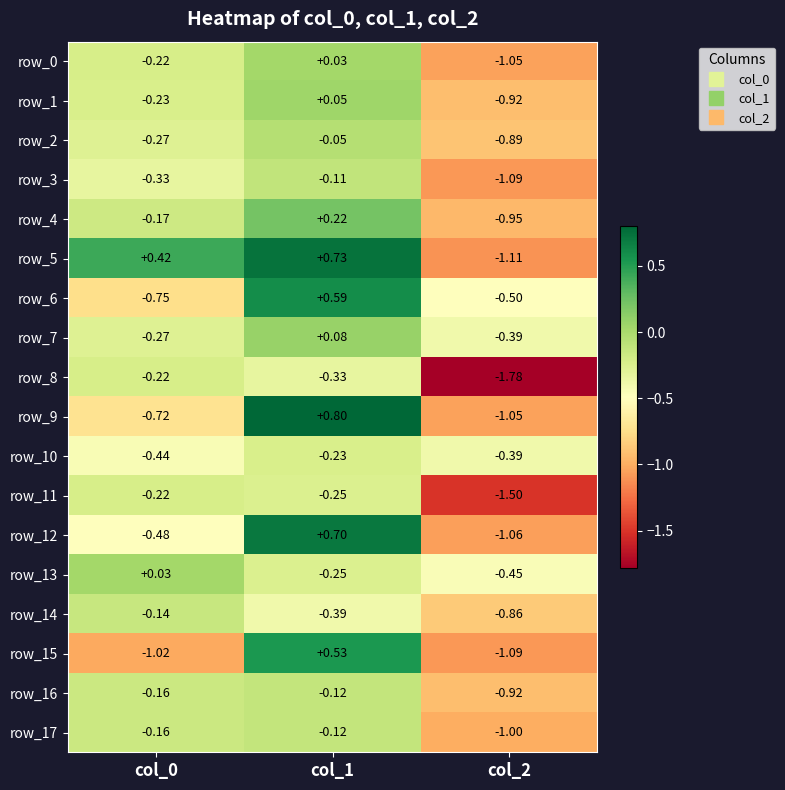

Which label corresponds to the largest value in the chart?

col_1